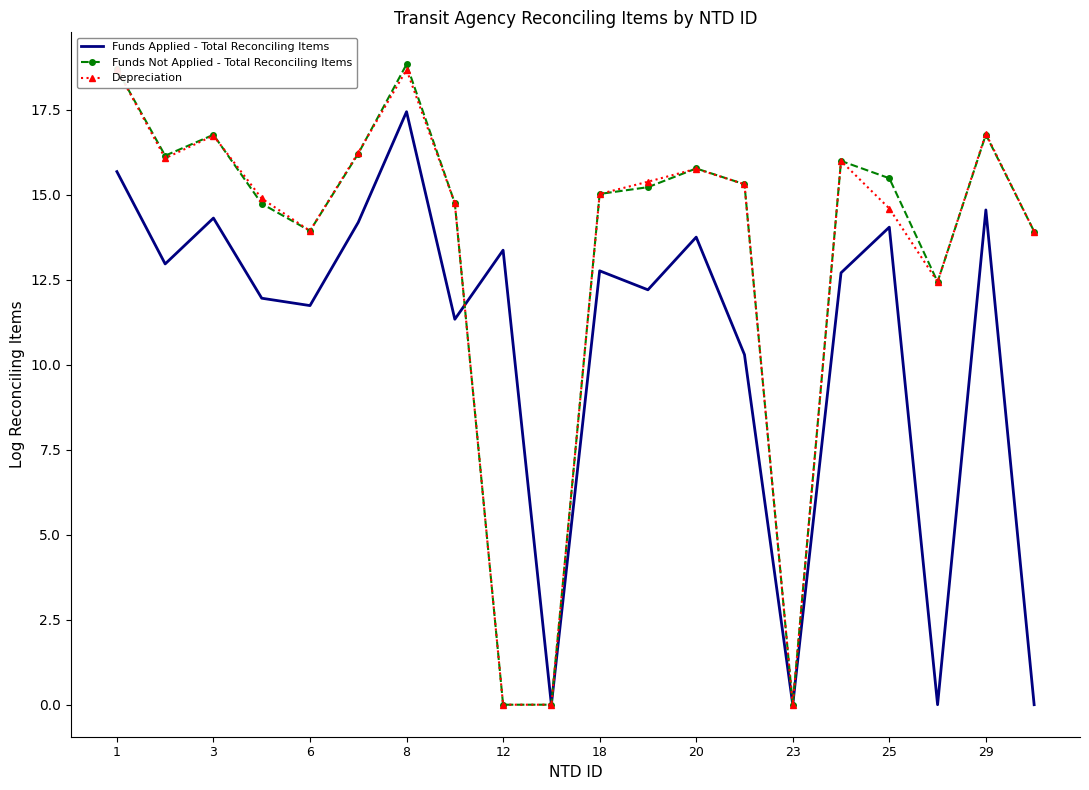

Rank the series at 13 from highest to lowest value.

Funds Not Applied - Total Reconciling Items, Depreciation, Funds Applied - Total Reconciling Items